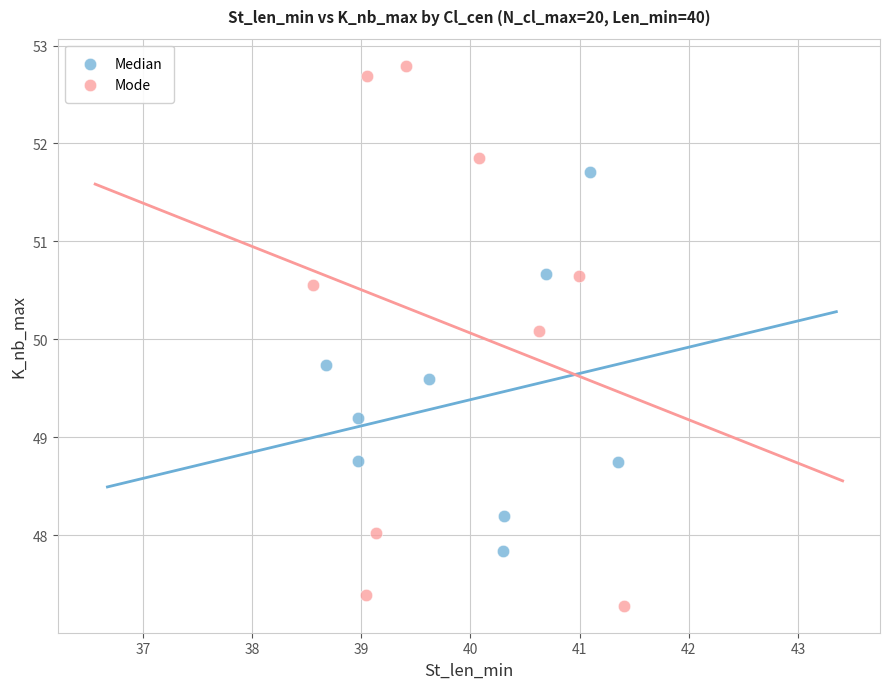

Which series reaches the minimum Y coordinate?

Mode